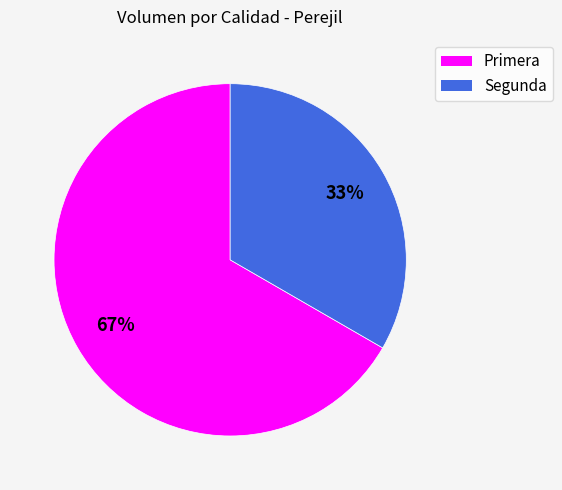

How many slices are in this pie chart?

2